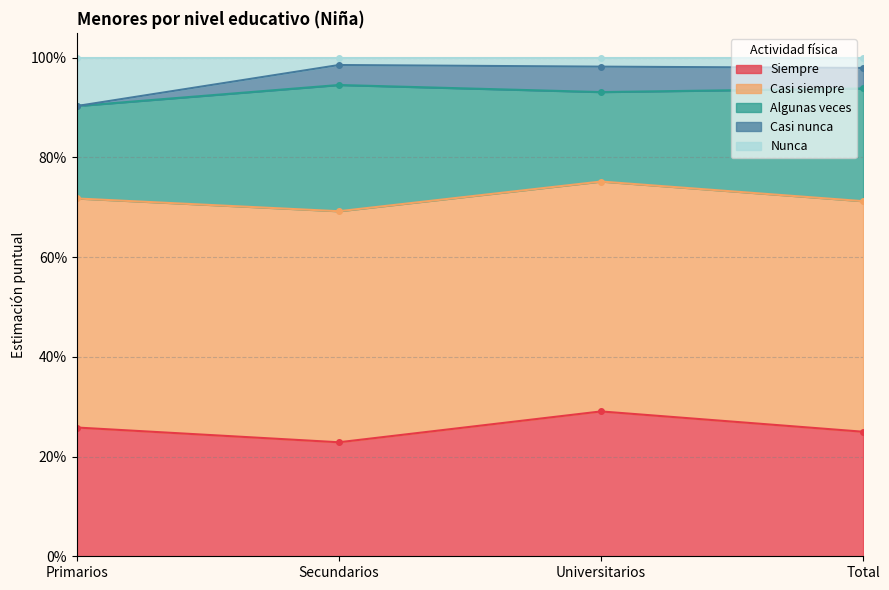

At which category is the sum across all series the highest?

Secundarios